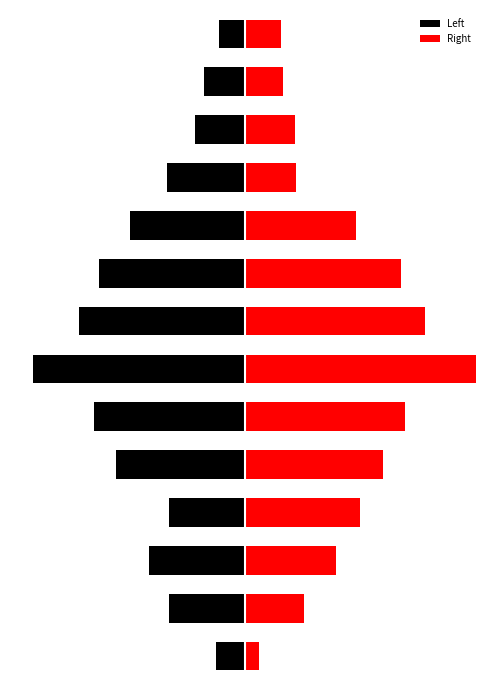

Which series has the widest spread of values?

Right